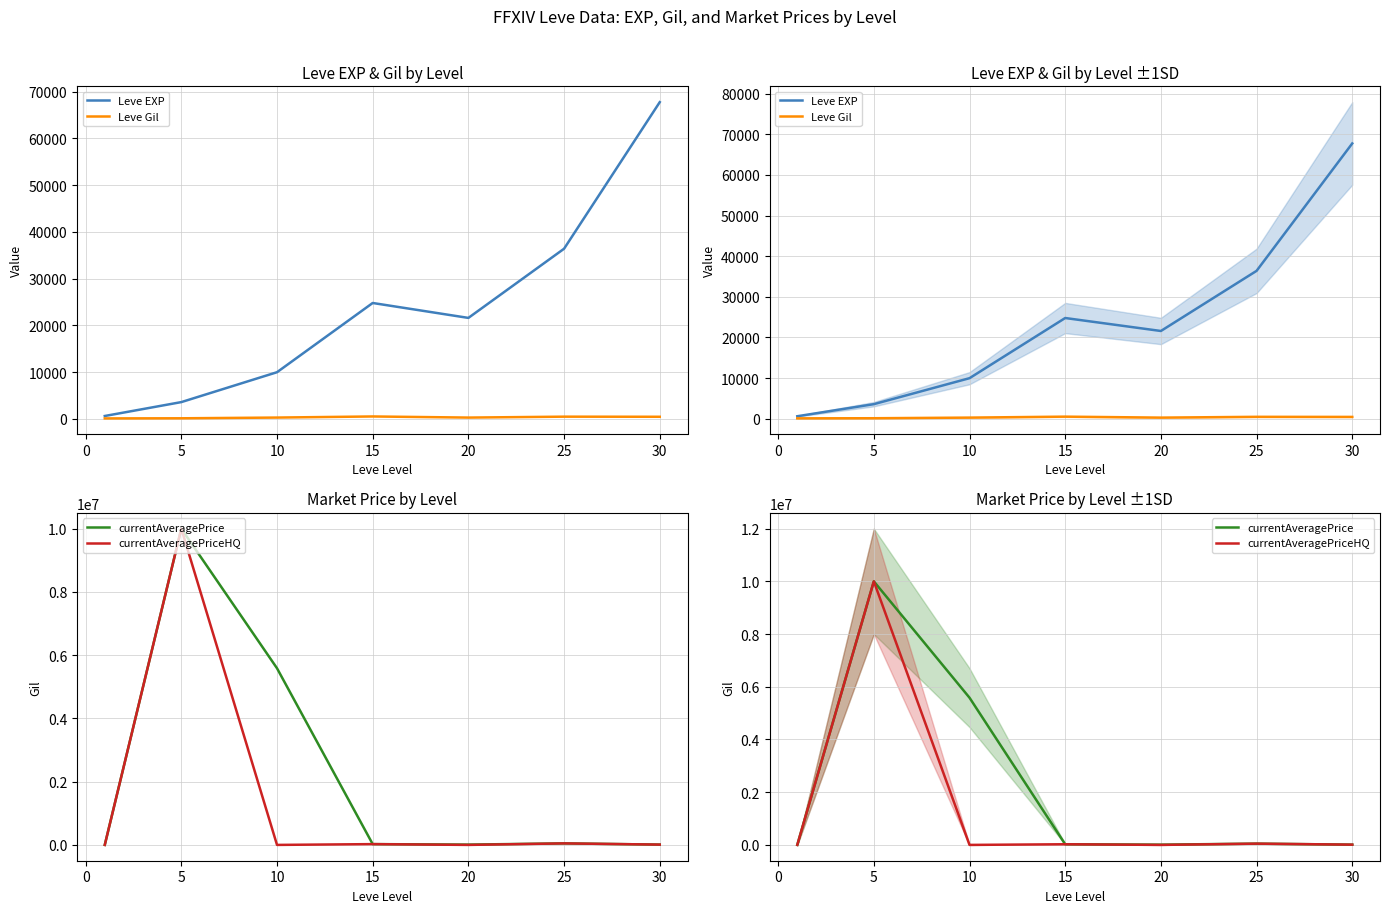

Which series has the largest range (max minus min)?

currentAveragePriceHQ